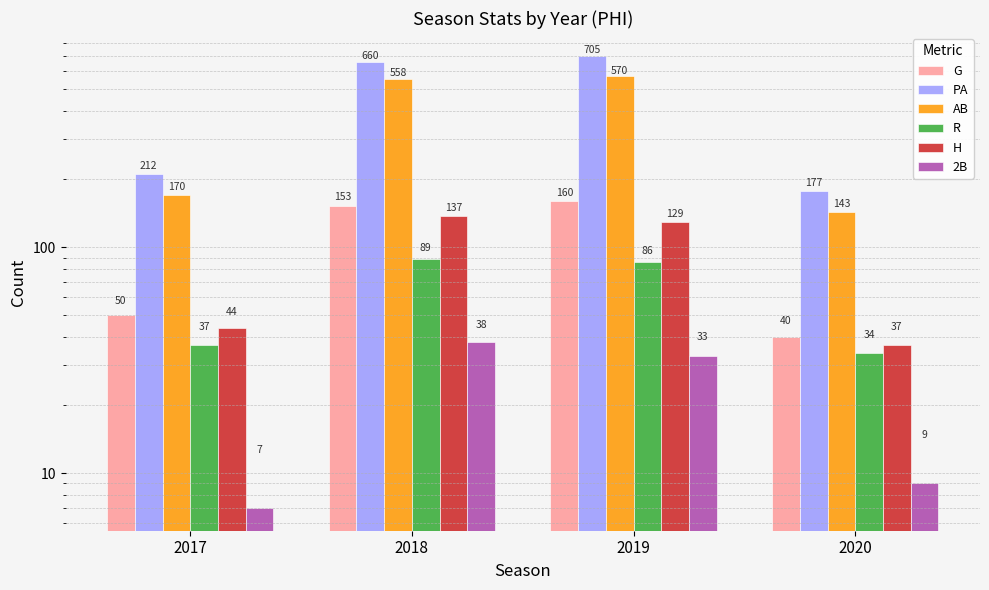

What are all the series names shown in the legend?

G, PA, AB, R, H, 2B